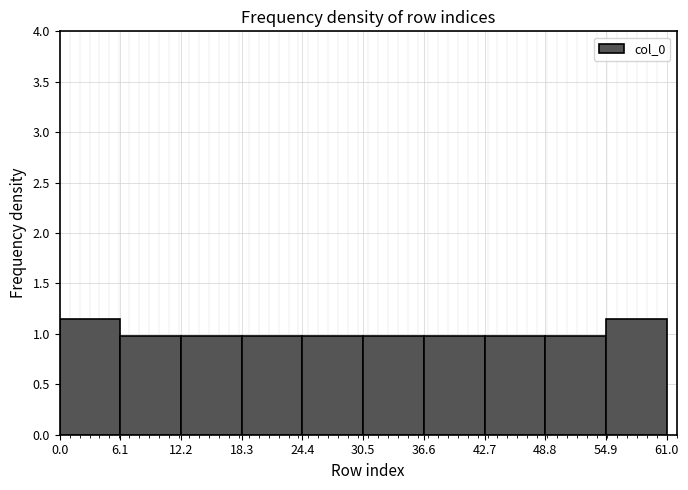

Reading left to right, transcribe this chart: for each bar, give the range it covers on the x-axis and its height. The values are not printed on the chart, so give them approximately, as read against the axis.

0.0 to 6.1: 1.15
6.1 to 12.2: 1.00
12.2 to 18.3: 1.00
18.3 to 24.4: 1.00
24.4 to 30.5: 1.00
30.5 to 36.6: 1.00
36.6 to 42.7: 1.00
42.7 to 48.8: 1.00
48.8 to 54.9: 1.00
54.9 to 61.0: 1.15